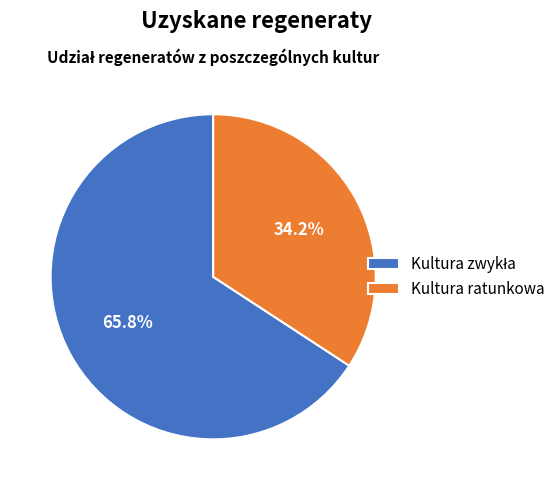

How much of the chart is everything except Kultura ratunkowa?

65.8%